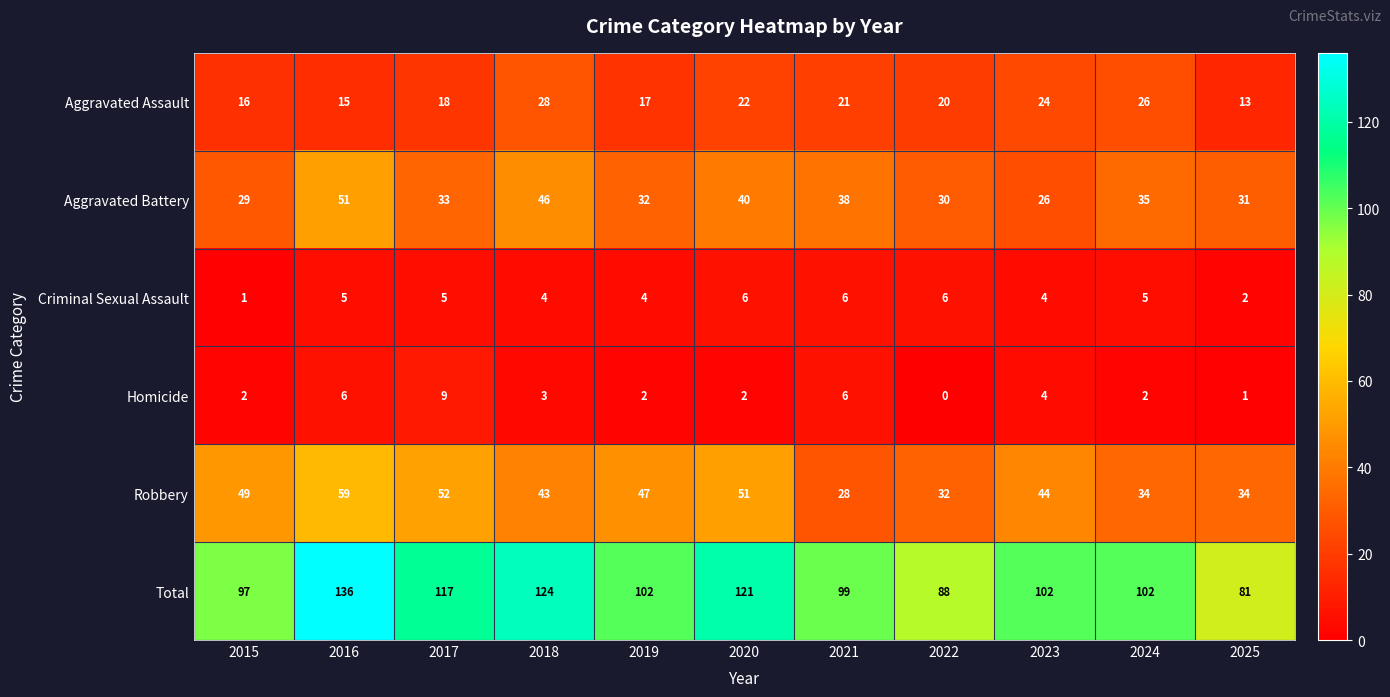

True or false: Total has a value of 19 at 2022.

False